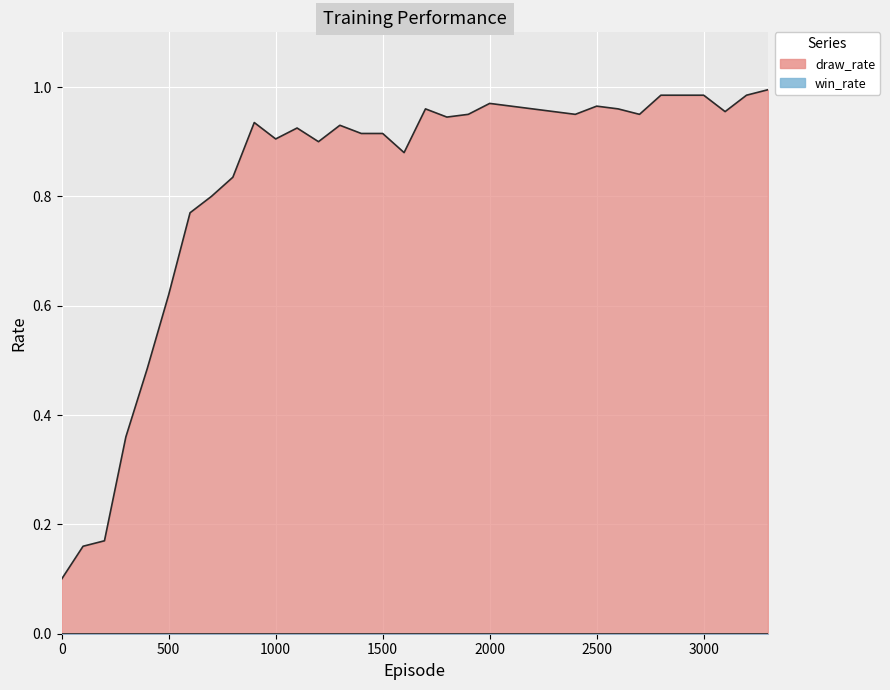

The value at 3300 is 1.0. True or false?

True